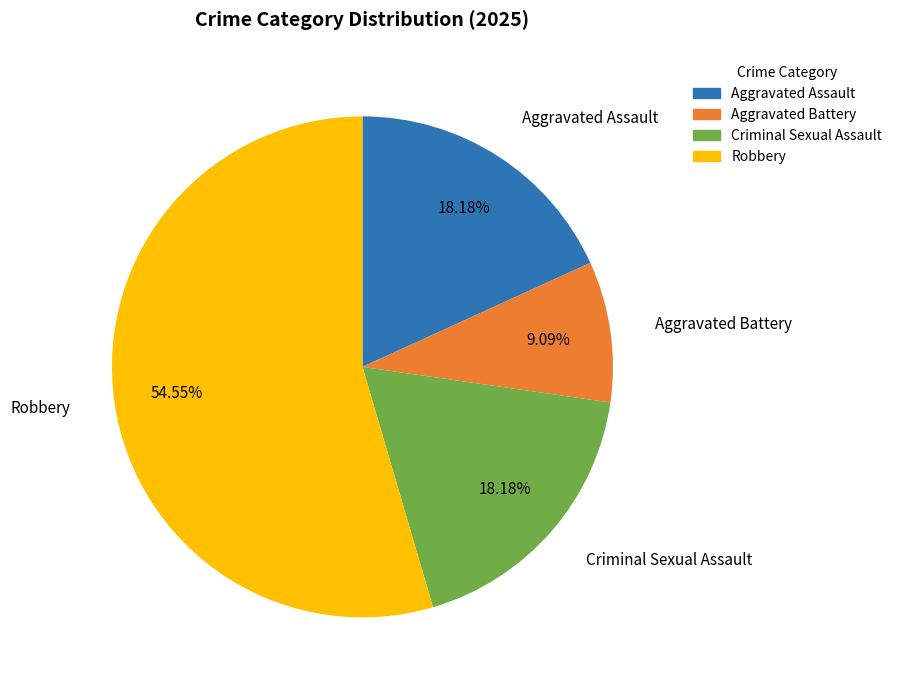

Does any single category account for the majority?

Yes